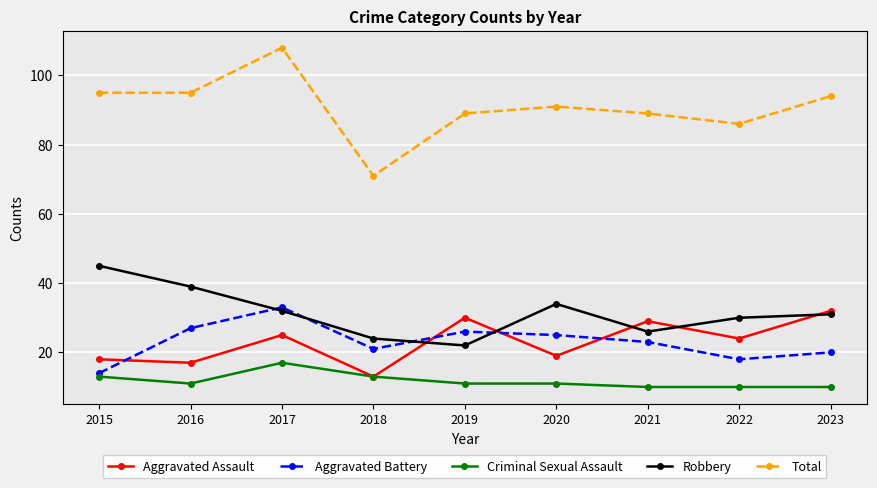

Which category has the highest value across all series?

2017